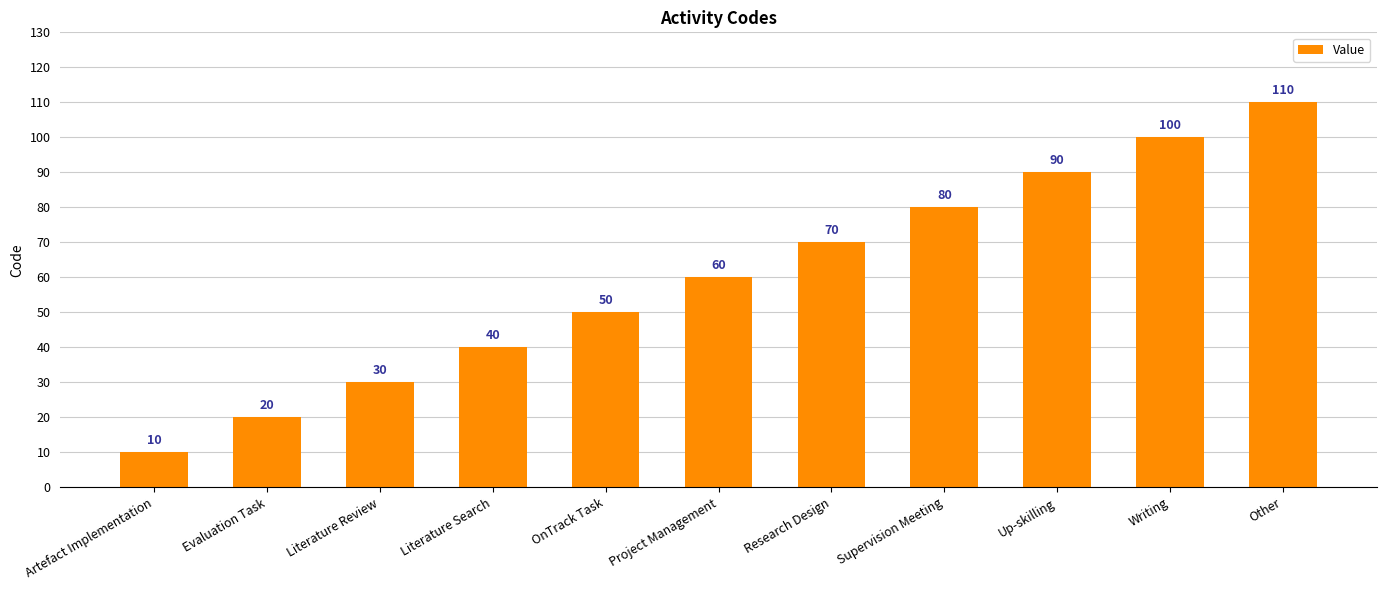

Count the values in the range 30 to 90.

7